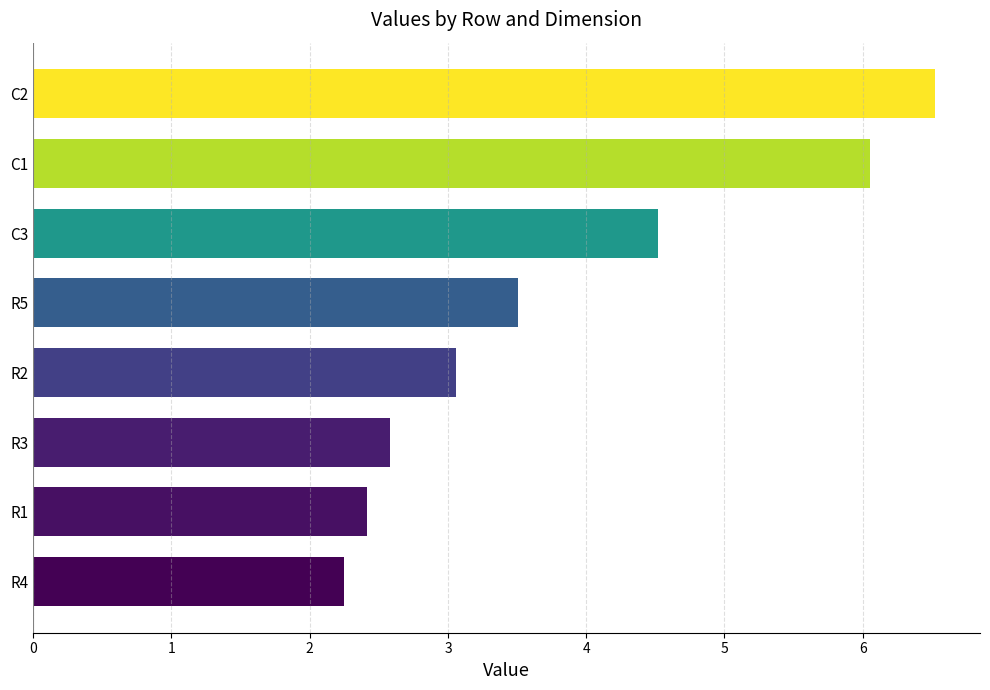

What is the change in value from R3 to C2?

+3.9